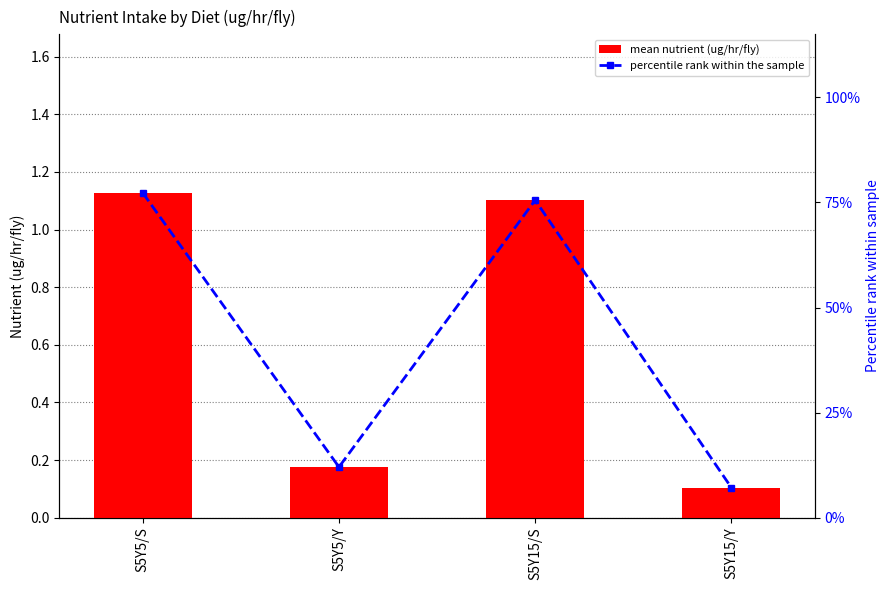

What is the sum of the percentile rank within the sample values at S5Y5/S and S5Y15/Y?

84.4